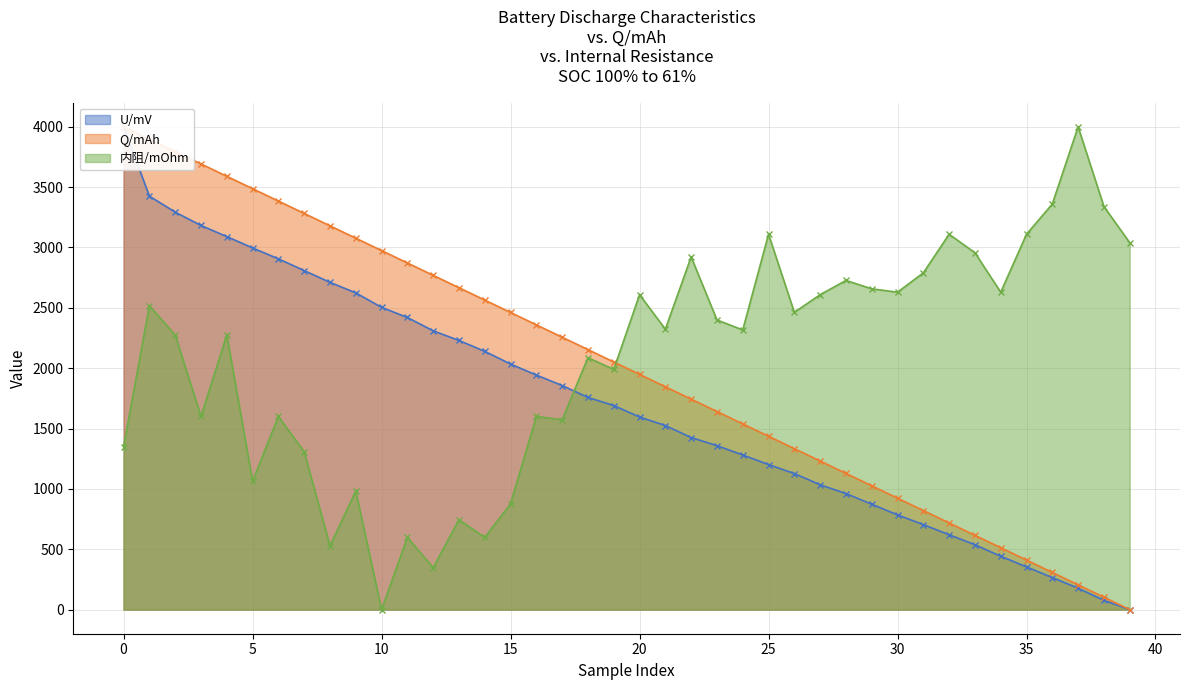

Reading left to right, list all the values displayed in this chart.

U/mV: 0=4000.0	1=3425.4	2=3292.8	3=3182.3	4=3090.4	5=2996.1	6=2905.9	7=2808.7	8=2711.2	9=2624.0	10=2503.9	11=2419.9	12=2309.8	13=2229.7	14=2139.4	15=2034.3	16=1943.0	17=1856.4	18=1757.6	19=1690.6	20=1595.6	21=1524.9	22=1425.4	23=1358.1	24=1280.9	25=1201.7	26=1127.1	27=1034.1	28=961.3	29=872.9	30=784.5	31=704.2	32=620.1	33=537.1	34=442.0	35=353.6	36=265.2	37=176.8	38=76.5	39=0.0
Q/mAh: 0=4000.0	1=3897.4	2=3794.9	3=3692.3	4=3589.7	5=3487.2	6=3384.6	7=3282.1	8=3179.5	9=3076.9	10=2974.4	11=2871.8	12=2769.2	13=2666.7	14=2564.1	15=2461.5	16=2359.0	17=2256.4	18=2153.8	19=2051.3	20=1948.7	21=1846.2	22=1743.6	23=1641.0	24=1538.5	25=1435.9	26=1333.3	27=1230.8	28=1128.2	29=1025.6	30=923.1	31=820.5	32=717.9	33=615.4	34=512.8	35=410.3	36=307.7	37=205.1	38=102.6	39=0.0
内阻/mOhm: 0=1349.6	1=2518.3	2=2274.8	3=1600.0	4=2274.8	5=1064.3	6=1600.0	7=1307.8	8=528.7	9=980.9	10=0.0	11=598.3	12=347.8	13=744.3	14=598.3	15=876.5	16=1600.0	17=1572.2	18=2087.0	19=1989.6	20=2608.7	21=2323.5	22=2921.7	23=2400.0	24=2316.5	25=3109.6	26=2462.6	27=2608.7	28=2727.0	29=2657.4	30=2629.6	31=2789.6	32=3109.6	33=2956.5	34=2629.6	35=3109.6	36=3360.0	37=4000.0	38=3339.1	39=3040.0